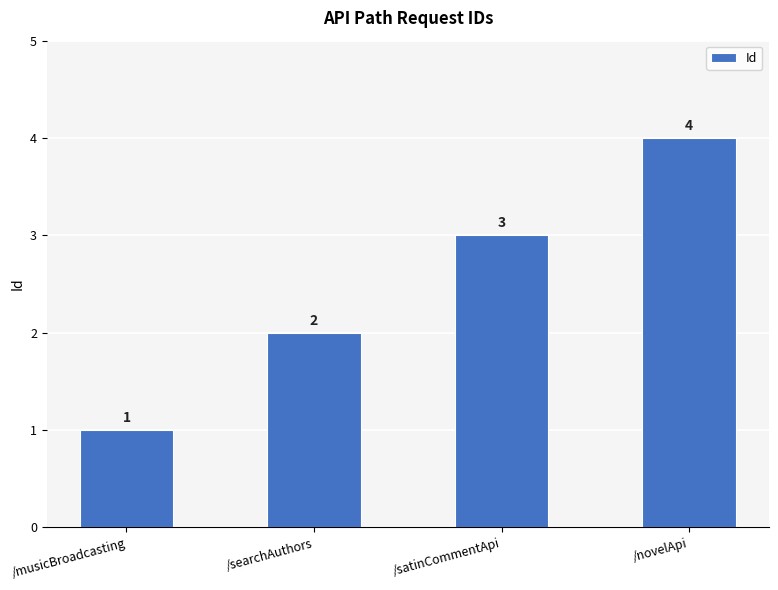

Rank the categories by value from lowest to highest.

/musicBroadcasting, /searchAuthors, /satinCommentApi, /novelApi